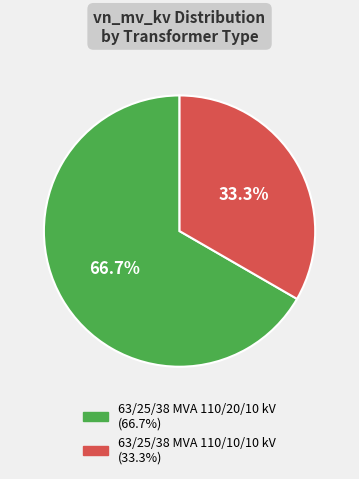

What is the ratio of the value at 63/25/38 MVA 110/20/10 kV to the value at 63/25/38 MVA 110/10/10 kV?

2.0